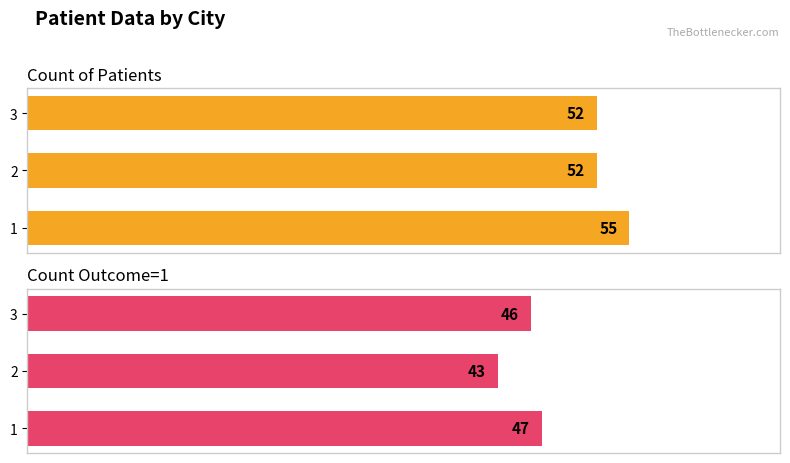

At how many categories does at least one series exceed 53?

1